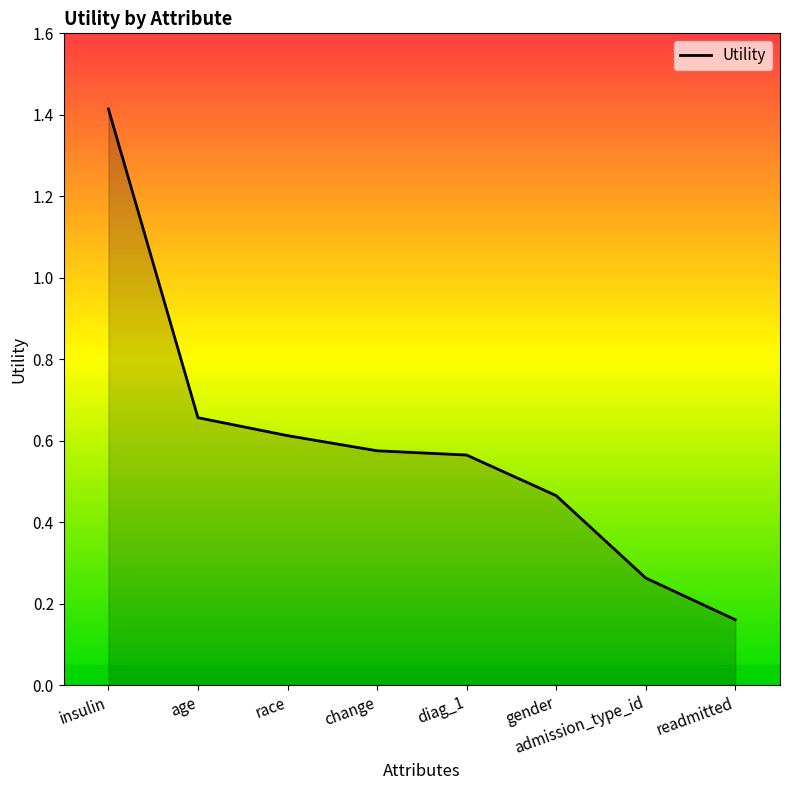

The value at gender is 0.2. True or false?

False